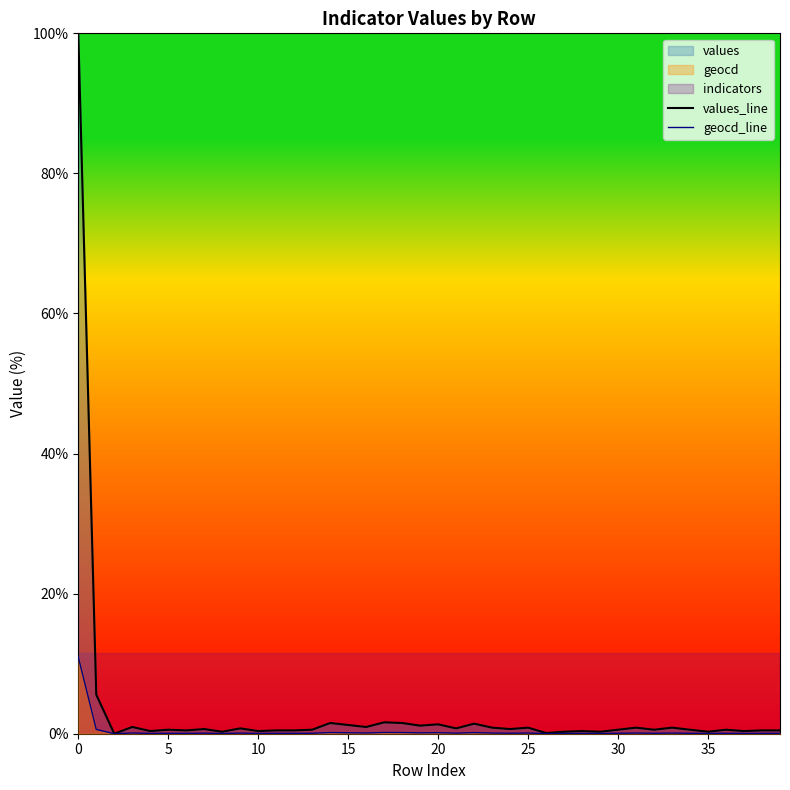

What is the approximate value of geocd_line at 19?

0.1